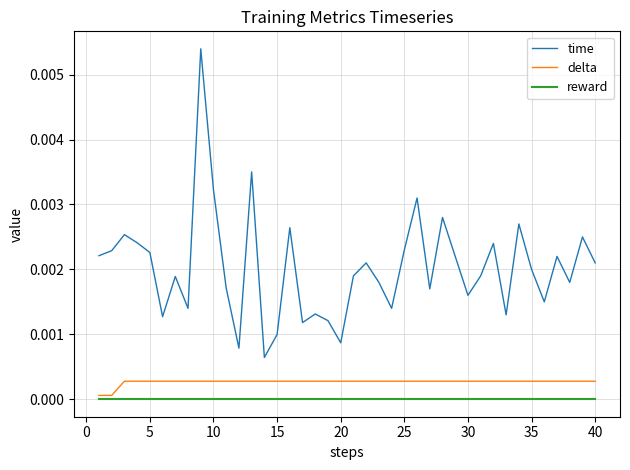

Rank the series by their maximum value, from lowest to highest.

reward, delta, time